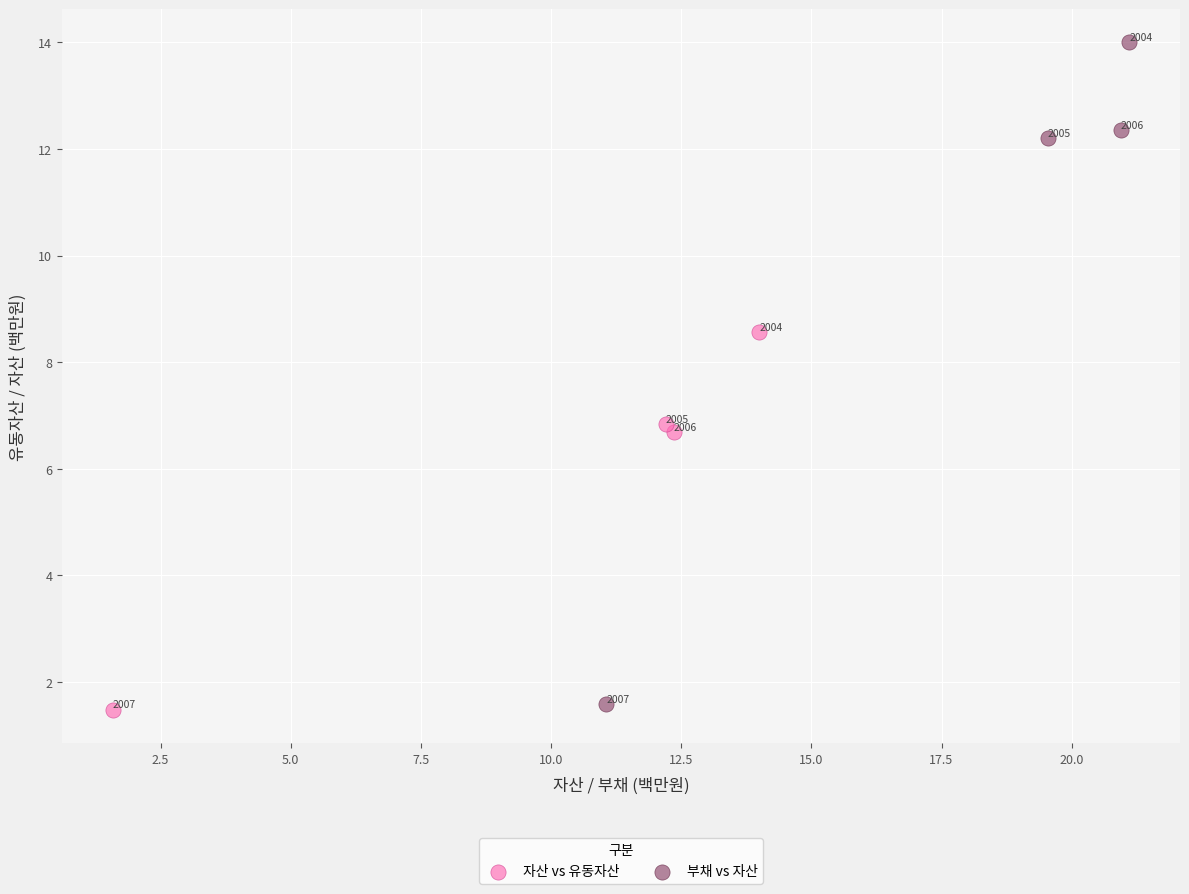

Which series reaches the maximum Y coordinate?

부채 vs 자산